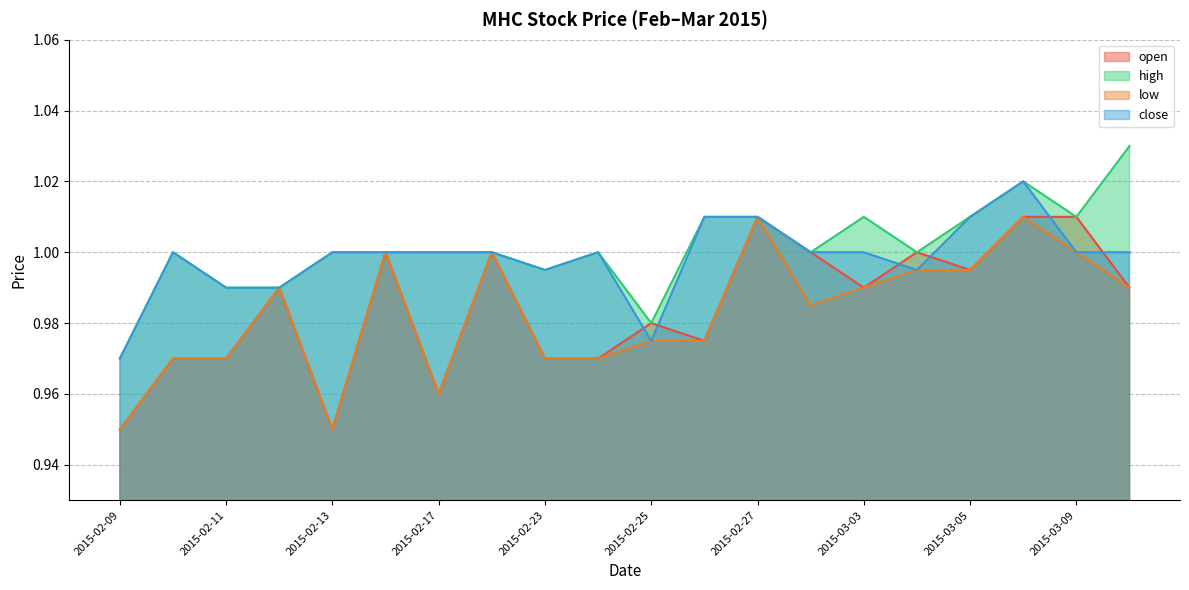

What is the label of the 5th point from the right?

2015-03-04